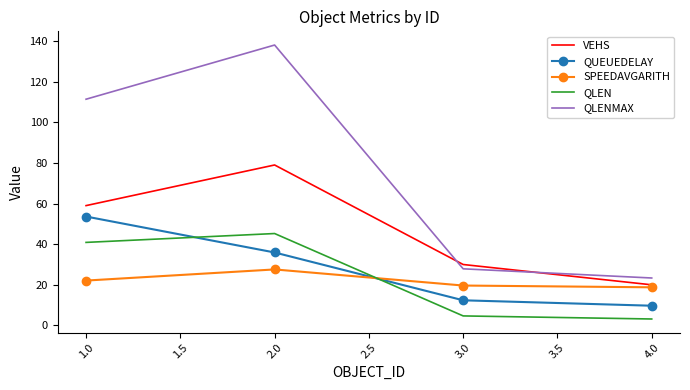

Is the value of QLEN at 2.0 greater than the value of VEHS at 4.0?

Yes